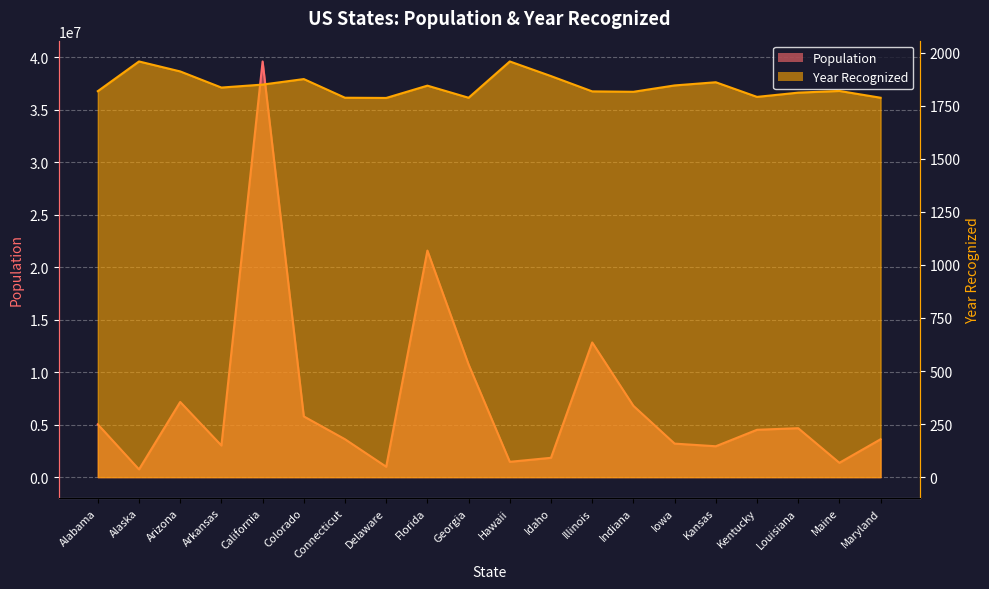

What value does the Population series have at California, to the nearest 100?

39576800